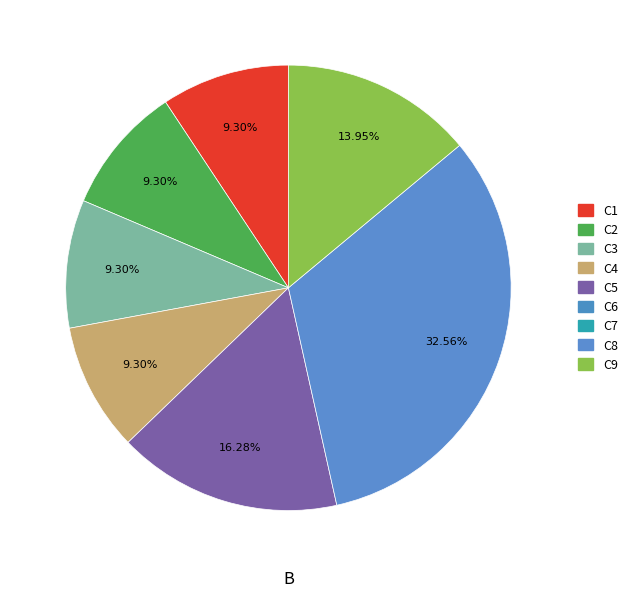

Is there a majority slice in this chart?

No